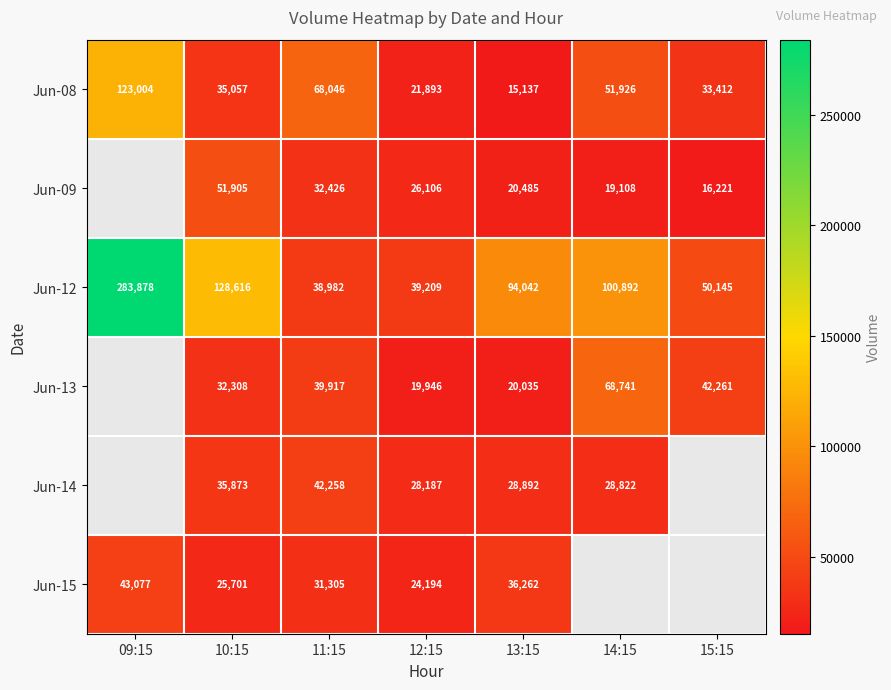

True or false: Jun-12 has a value of 207412 at 10:15.

False